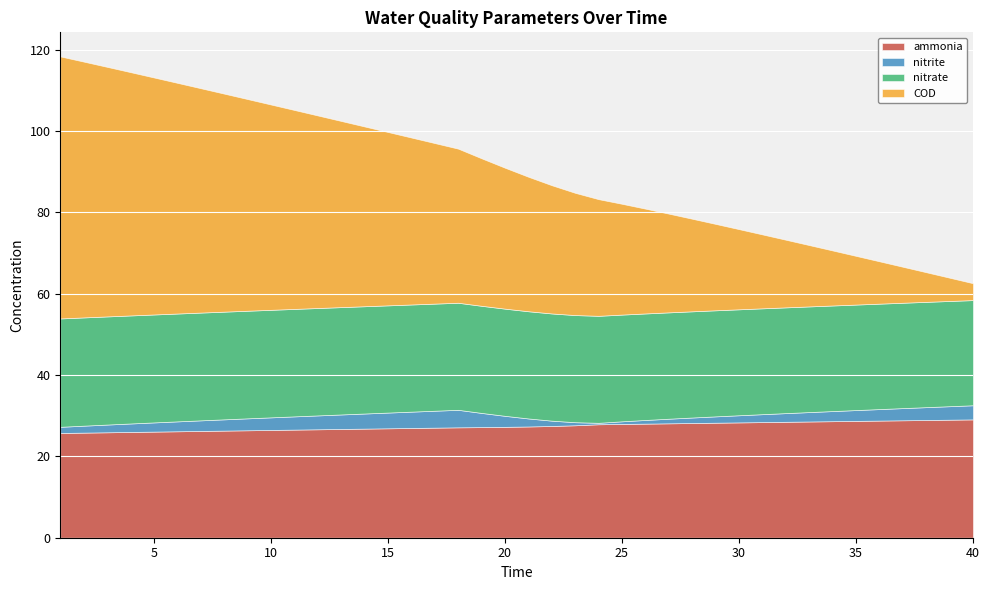

What is the sum of the ammonia values at 16 and 13?

53.7